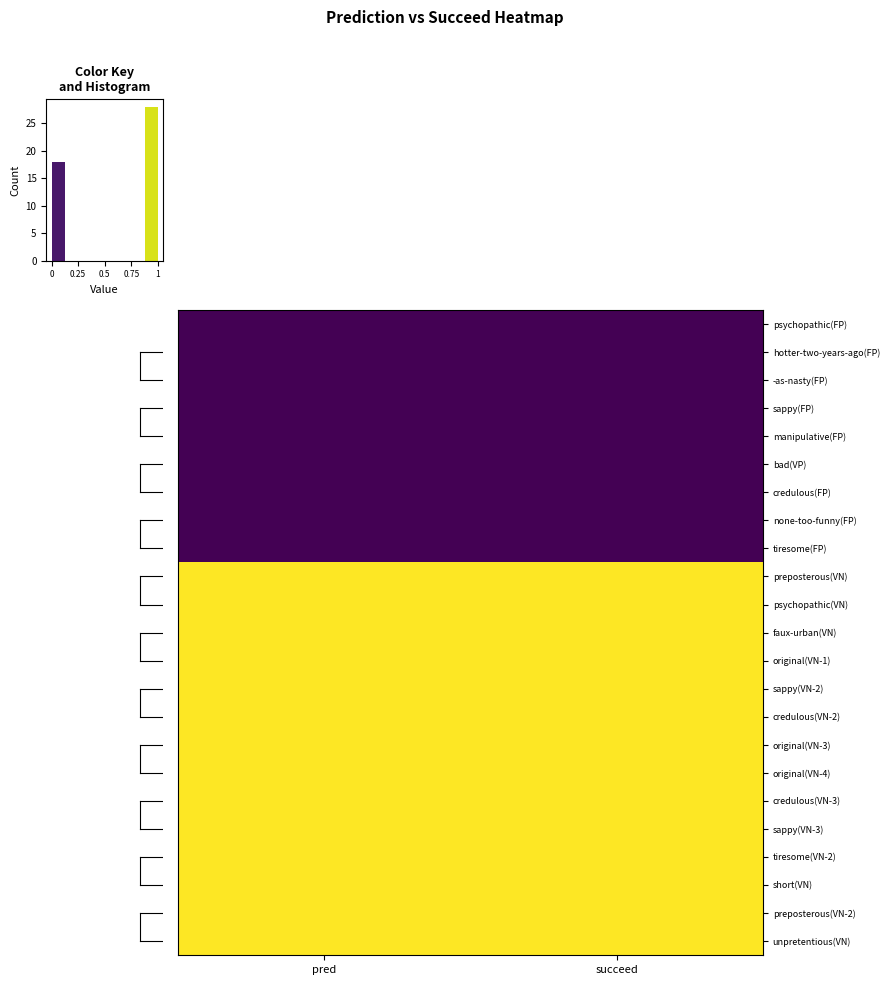

Reading left to right, list all the values displayed in this chart.

psychopathic(FP): pred=0	succeed=0
hotter-two-years-ago(FP): pred=0	succeed=0
-as-nasty(FP): pred=0	succeed=0
sappy(FP): pred=0	succeed=0
manipulative(FP): pred=0	succeed=0
bad(VP): pred=0	succeed=0
credulous(FP): pred=0	succeed=0
none-too-funny(FP): pred=0	succeed=0
tiresome(FP): pred=0	succeed=0
preposterous(VN): pred=1	succeed=1
psychopathic(VN): pred=1	succeed=1
faux-urban(VN): pred=1	succeed=1
original(VN-1): pred=1	succeed=1
sappy(VN-2): pred=1	succeed=1
credulous(VN-2): pred=1	succeed=1
original(VN-3): pred=1	succeed=1
original(VN-4): pred=1	succeed=1
credulous(VN-3): pred=1	succeed=1
sappy(VN-3): pred=1	succeed=1
tiresome(VN-2): pred=1	succeed=1
short(VN): pred=1	succeed=1
preposterous(VN-2): pred=1	succeed=1
unpretentious(VN): pred=1	succeed=1